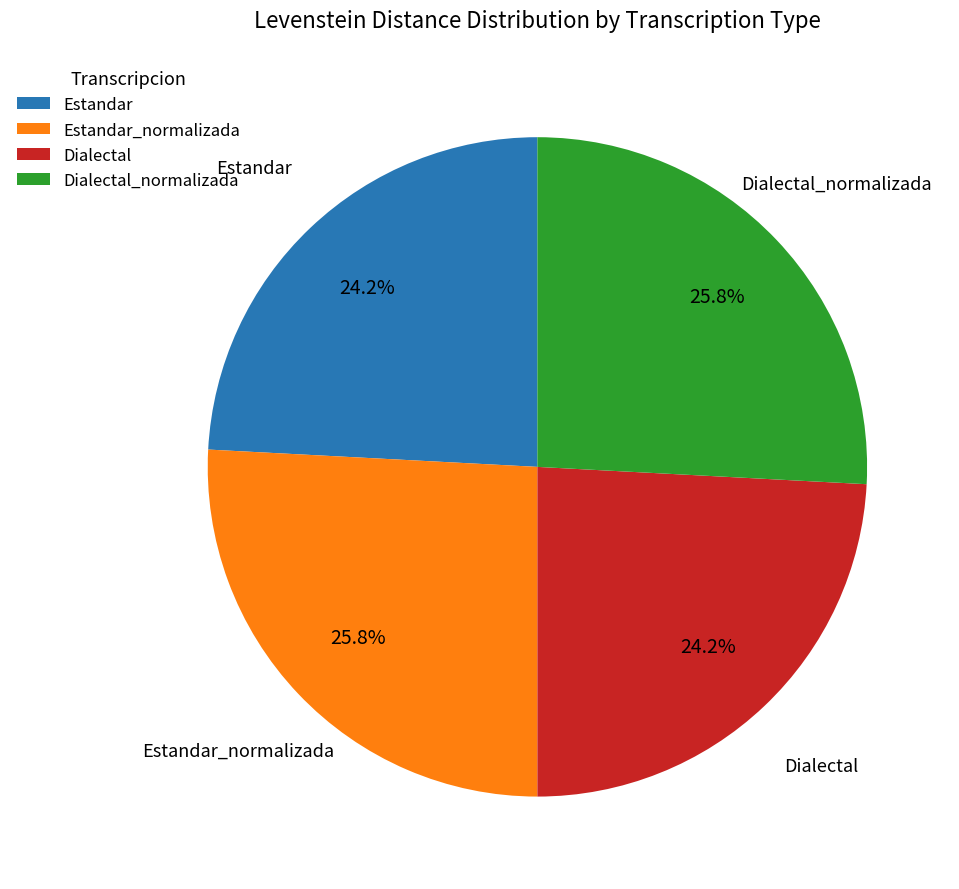

To the nearest percent, what is the difference between the largest and smallest slice percentages?

2%